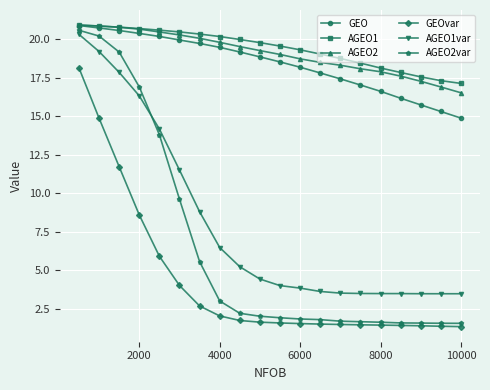

What is the maximum value shown in the chart?

20.9